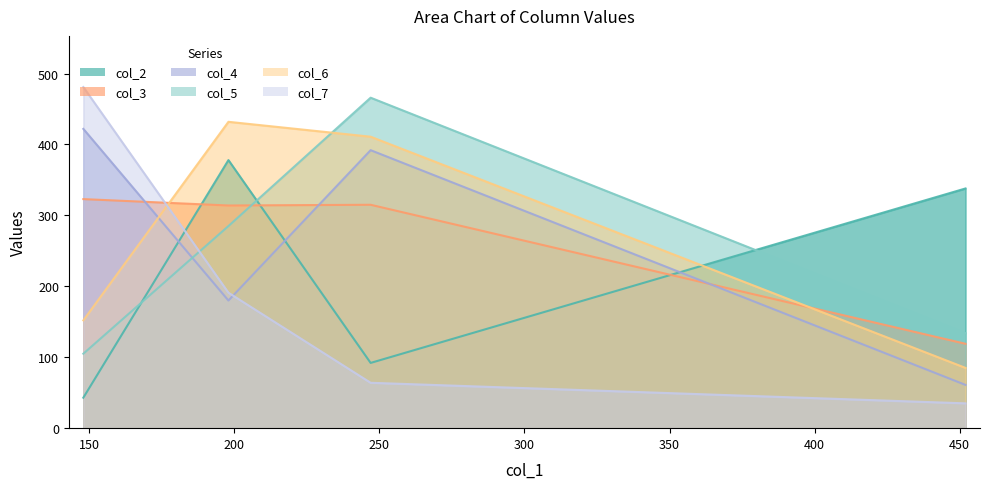

Which series has the widest spread of values?

col_7